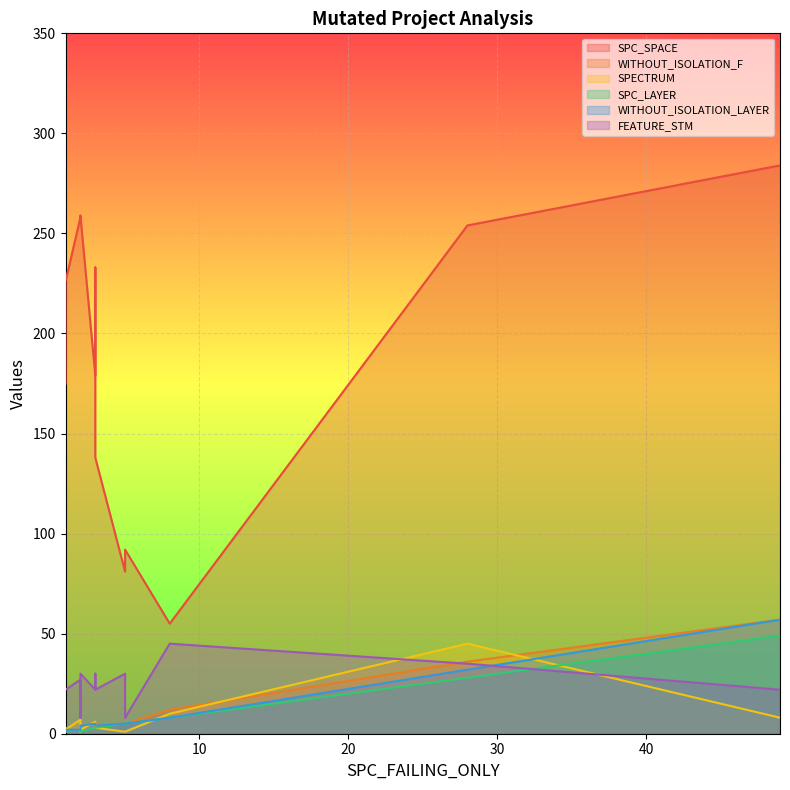

What is the lowest value of the WITHOUT_ISOLATION_F series?

1